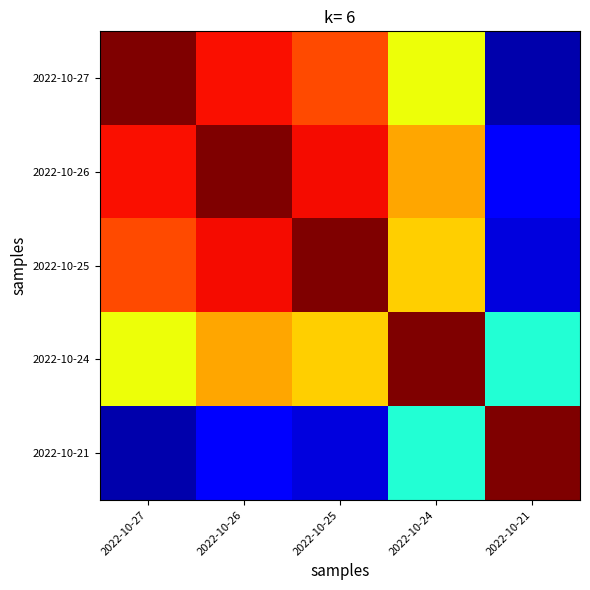

Count the number of categories in the chart.

5